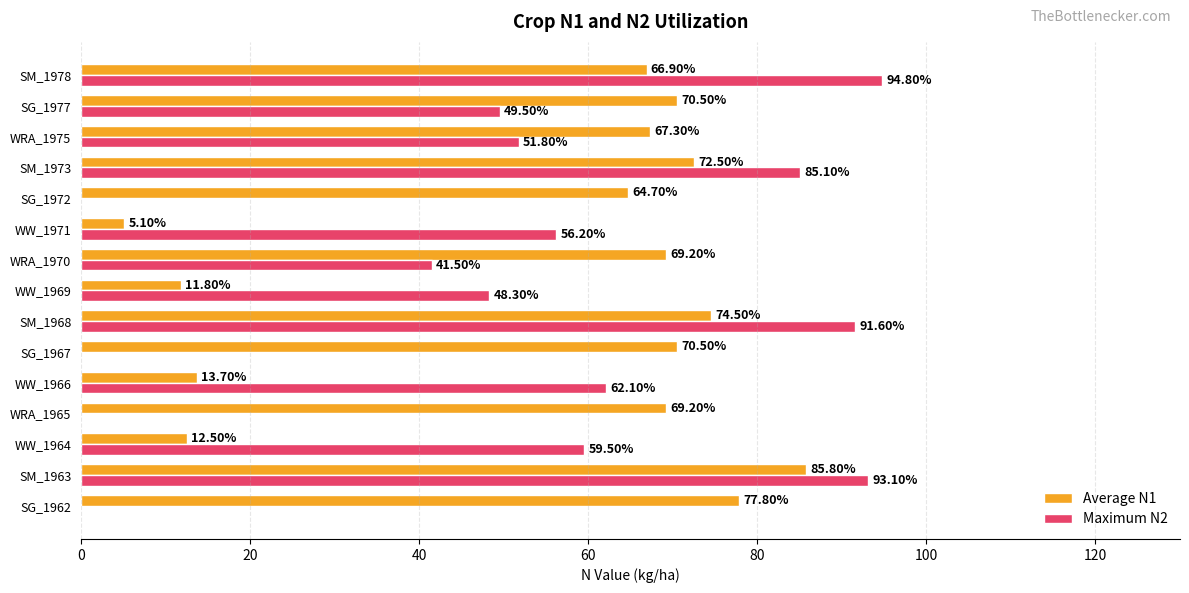

What is the total value across all series at SG_1967?

70.5